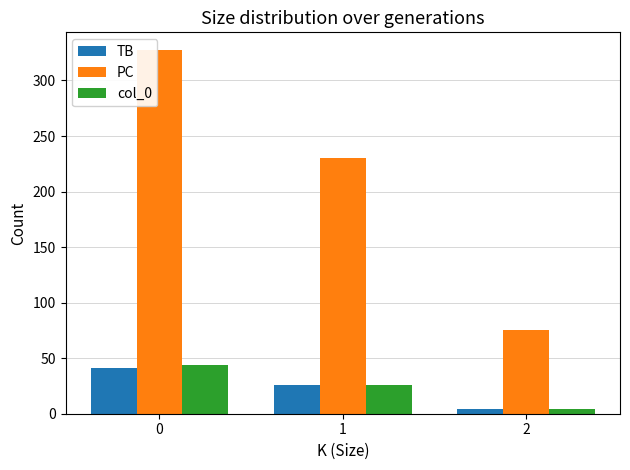

Reading left to right, what are all the values shown in this chart?

TB: 41	26	4
PC: 327	230	75
col_0: 44	26	4